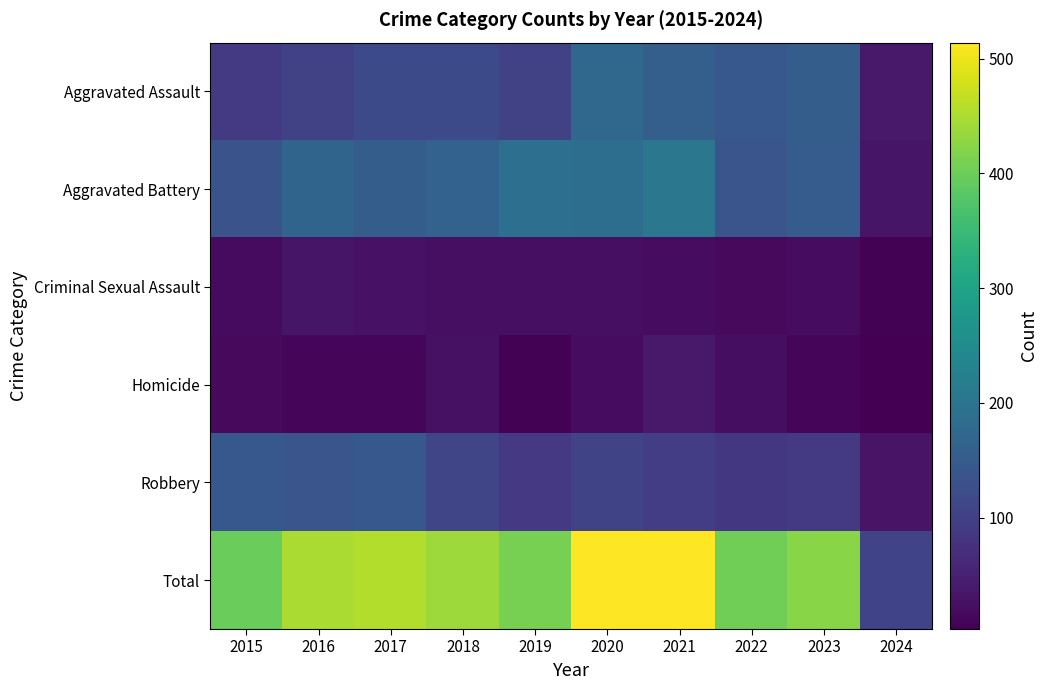

Which series has the largest total across all categories?

Total